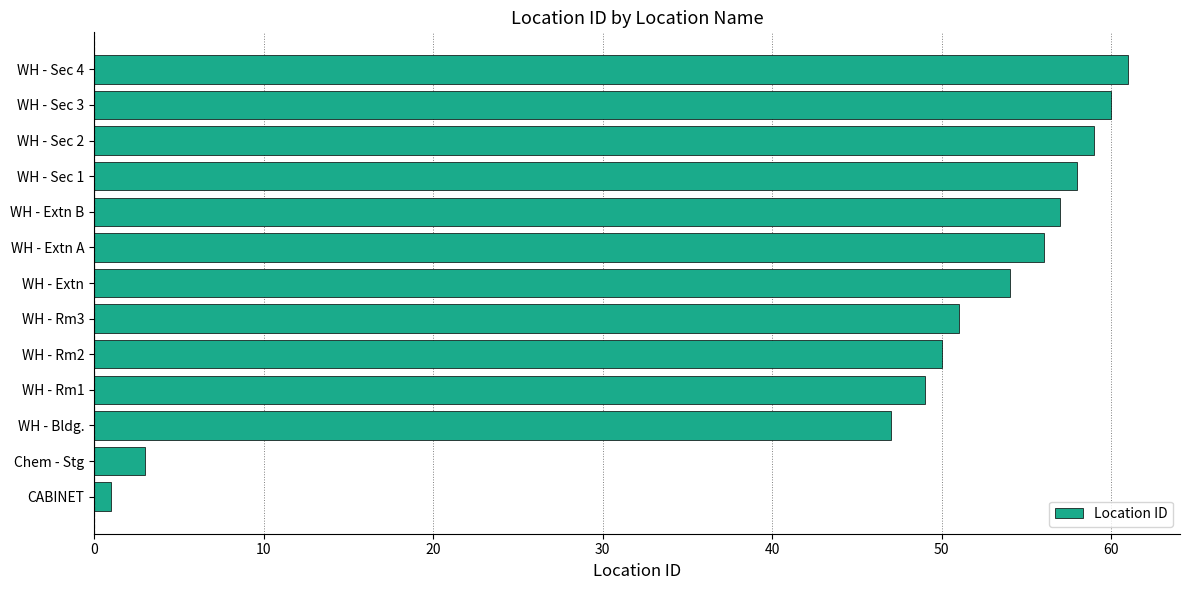

How many values are below 54?

6